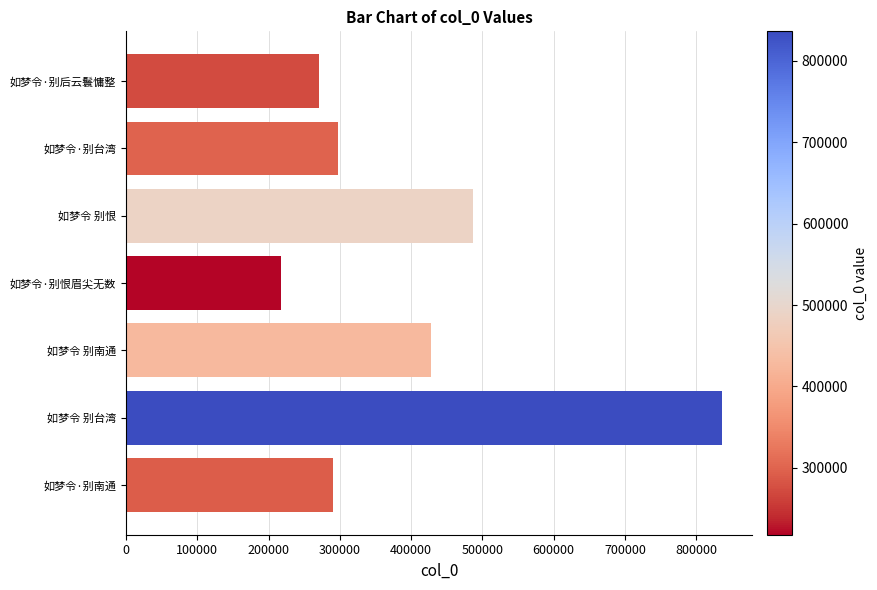

Reading bottom to top, list all the values displayed in this chart.

290982	836304	427423	217712	487494	297539	270949